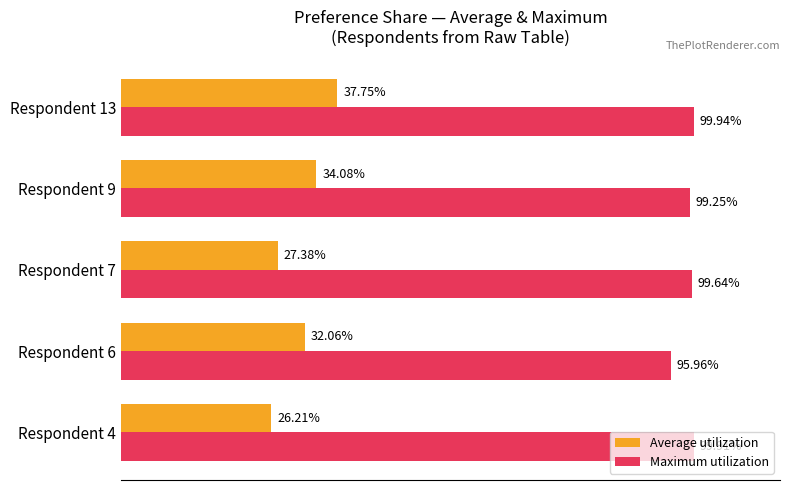

What are all the series names shown in the legend?

Average utilization, Maximum utilization